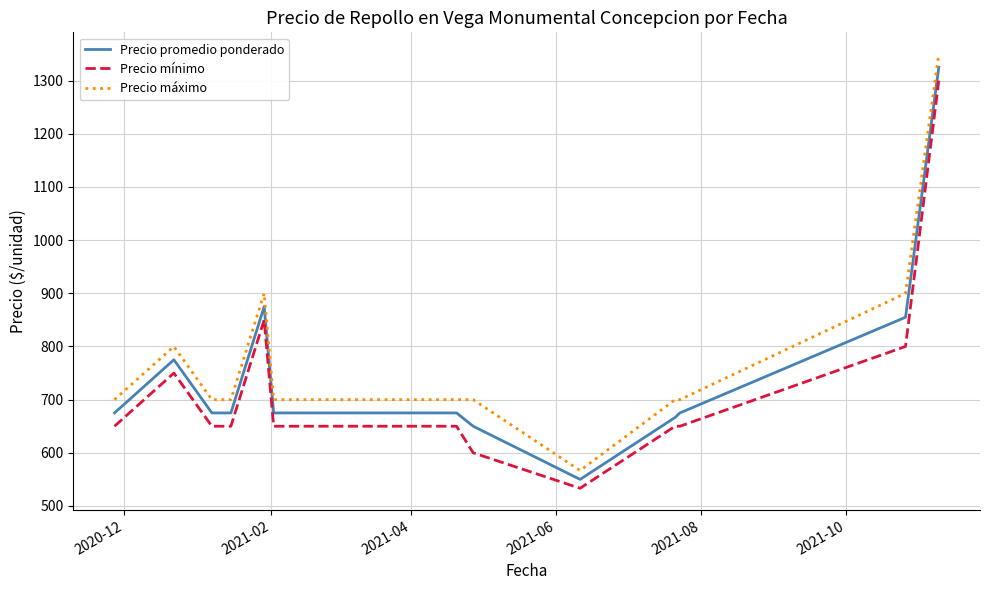

Count the Precio máximo values in the range 700 to 800.

11